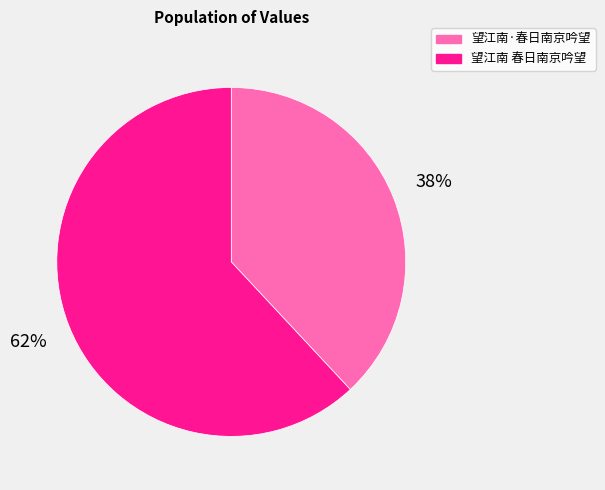

Is 望江南 春日南京吟望 the majority of the pie?

Yes